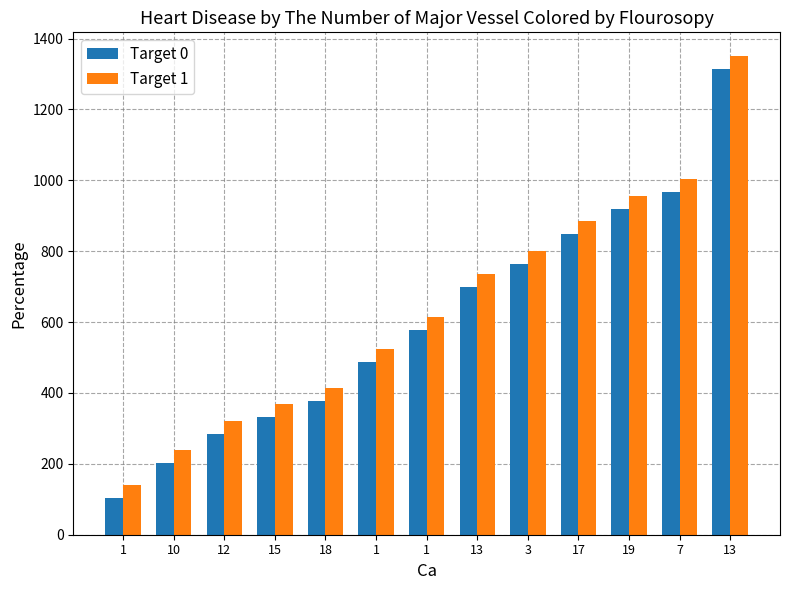

What is the average value of the Target 1 series?

643